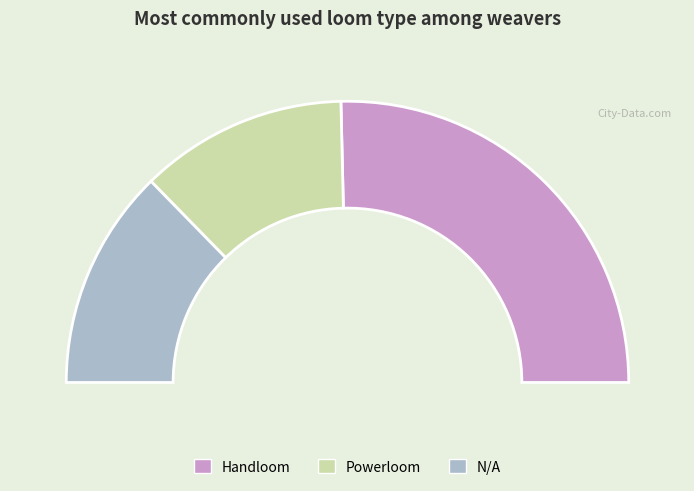

Count the number of slices in the pie.

3